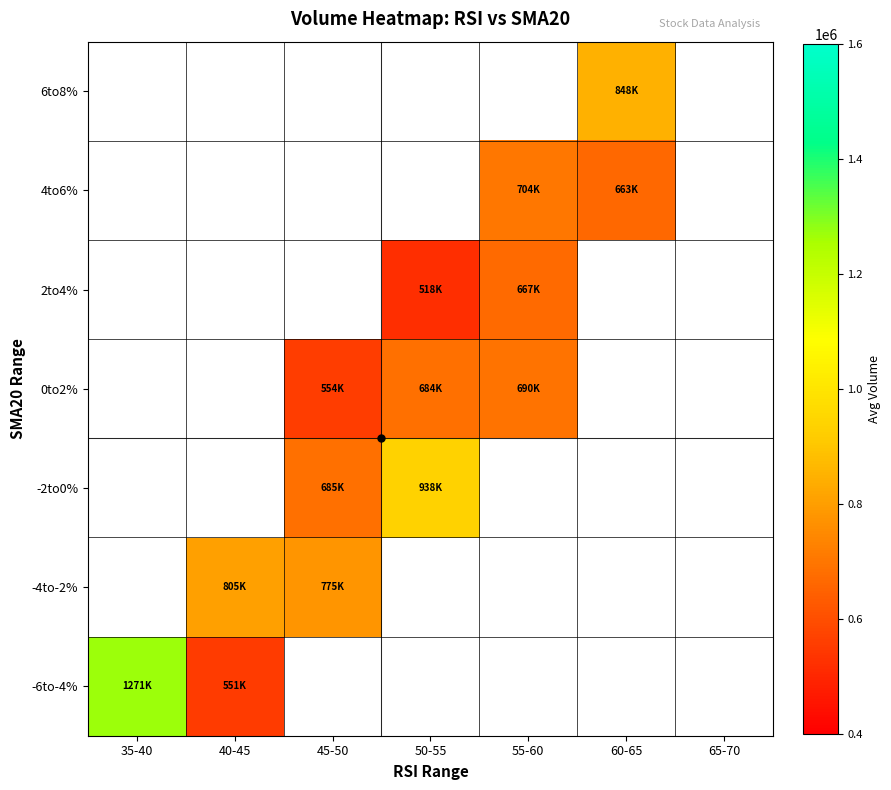

Which category has the highest value in the 6to8% series?

35-40